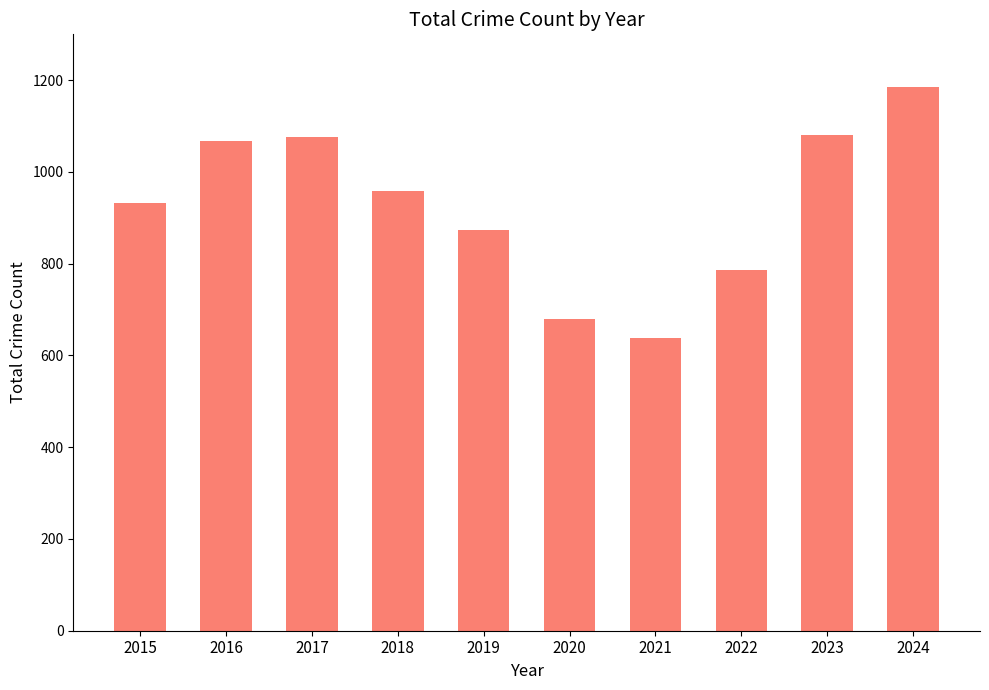

Is it true that the value at 2020 is 680?

True